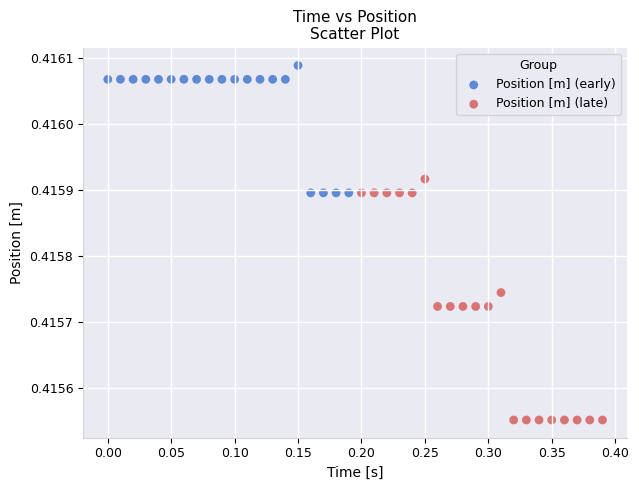

Which series has the largest Y range (max minus min)?

Position [m] (late)